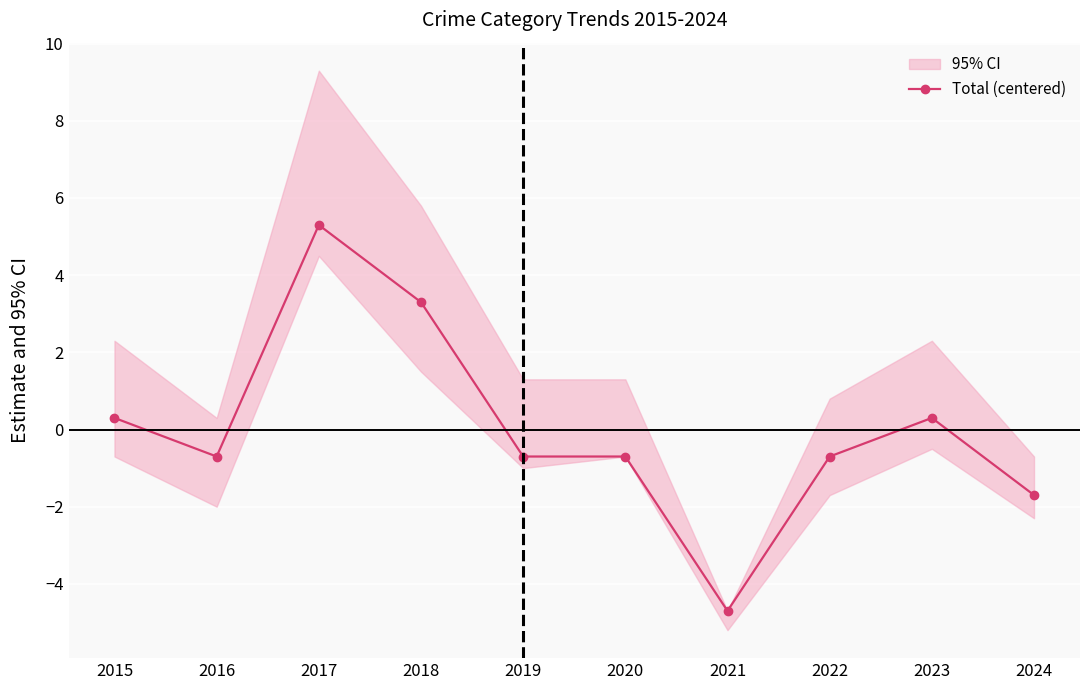

At which label does the data first exceed 0?

2015